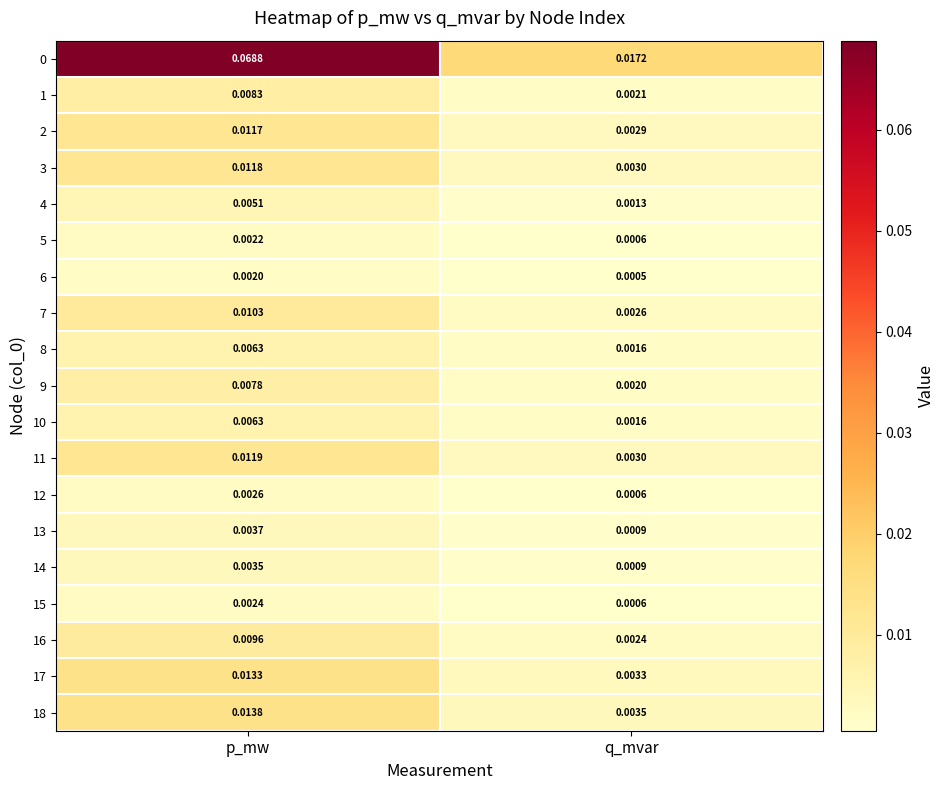

At how many categories does at least one series exceed 0?

2